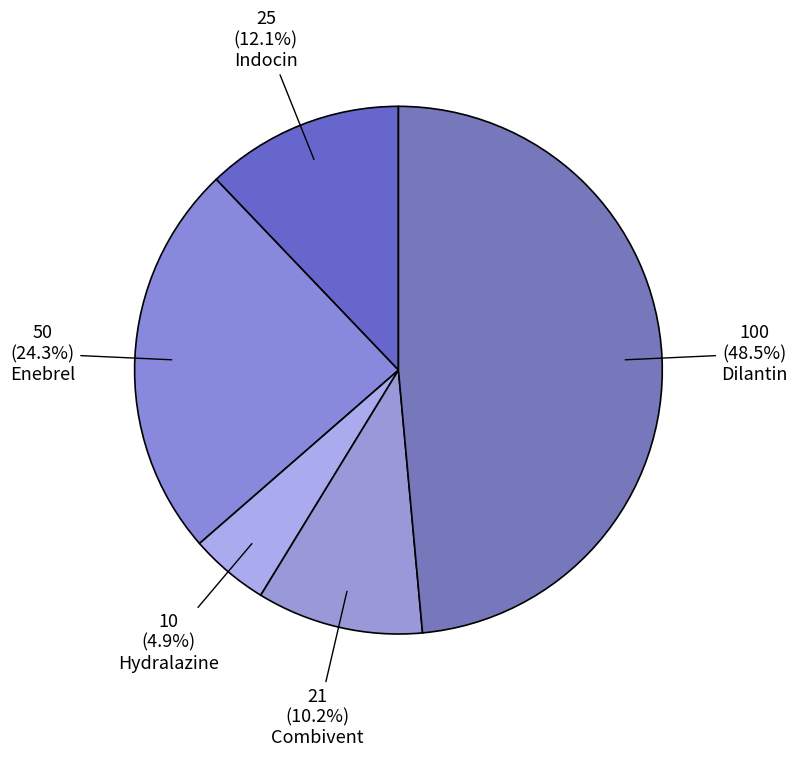

Is the sum of Combivent and Indocin greater than half?

No